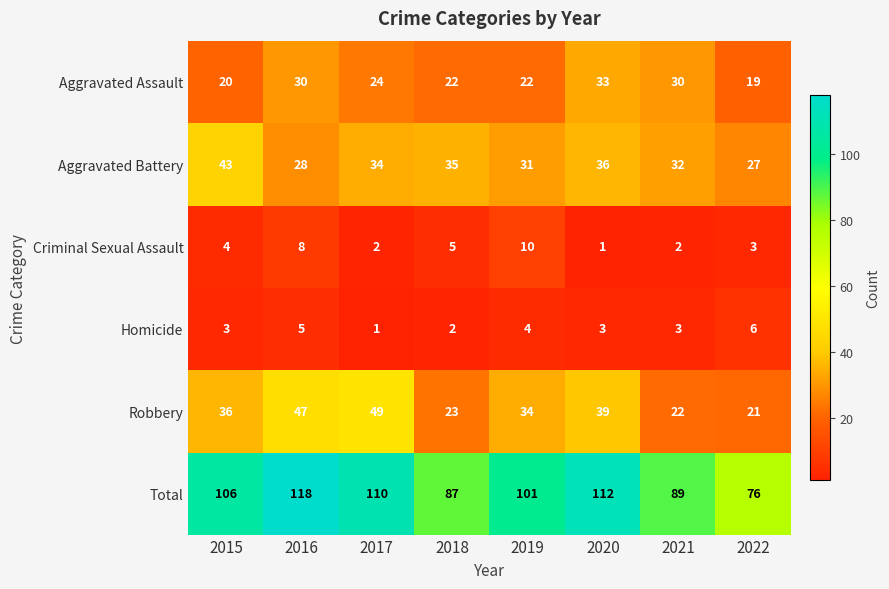

Which series has the largest total across all categories?

Total